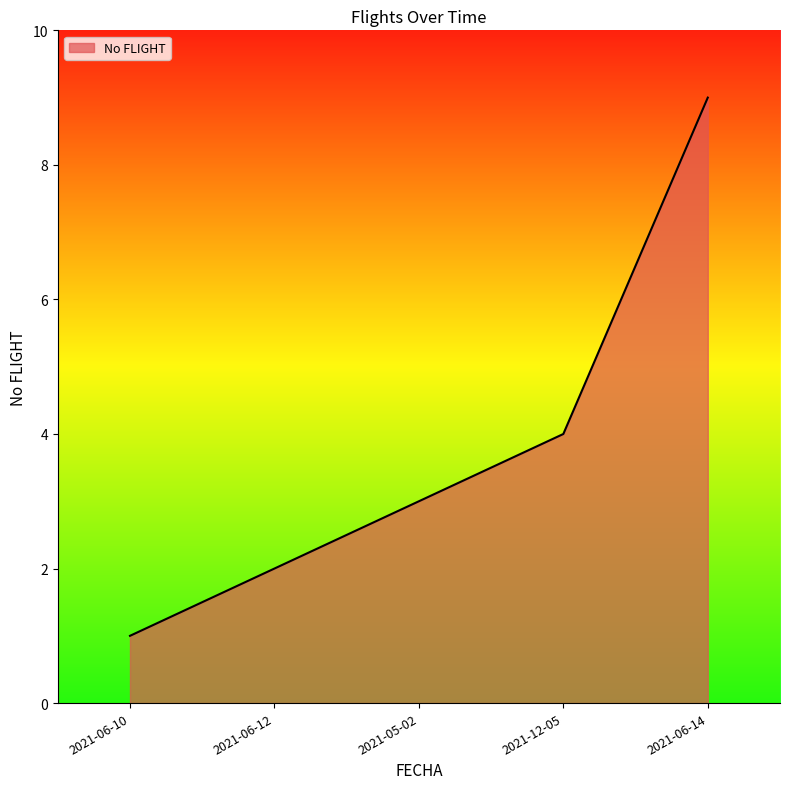

Count the number of data series in this chart.

1